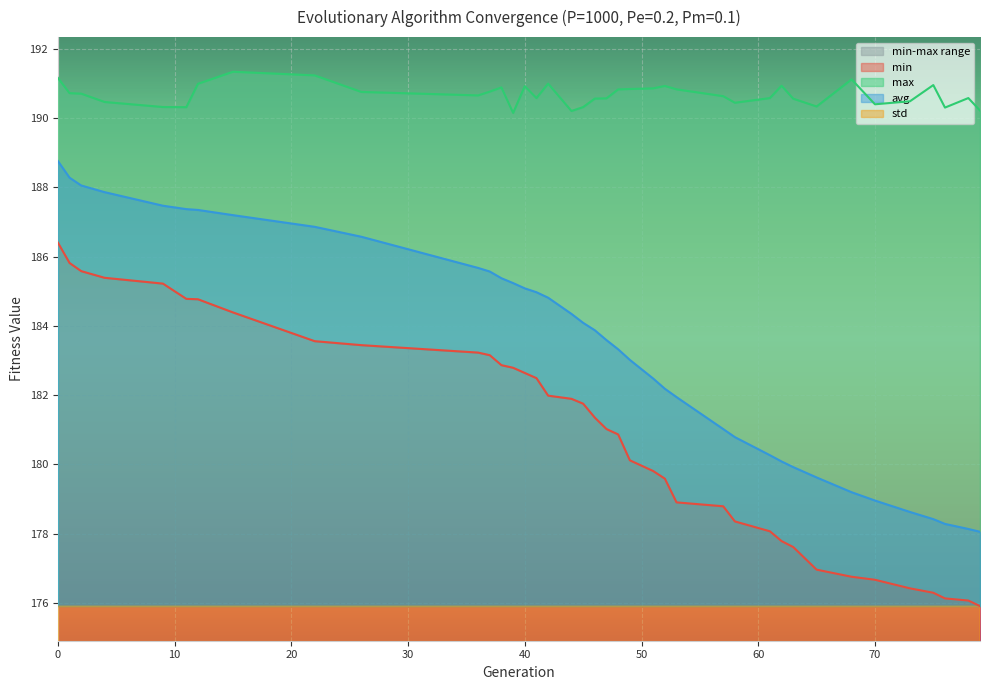

Between 2 and 39, which series saw the biggest shift?

avg